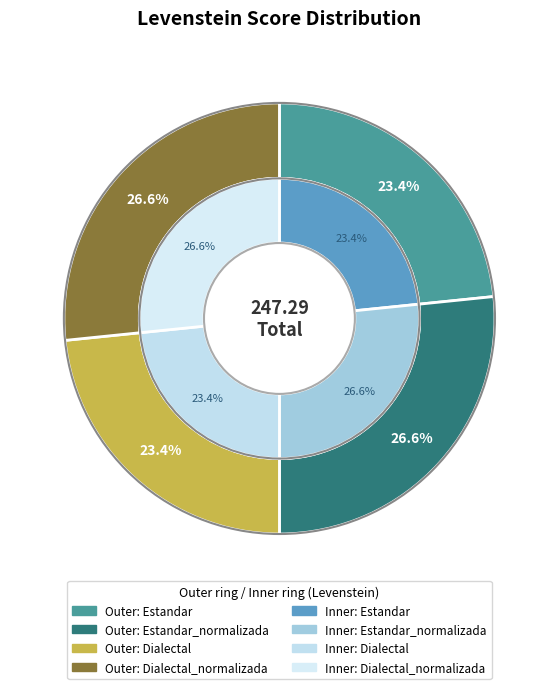

What is the smallest slice in the pie chart?

Estandar